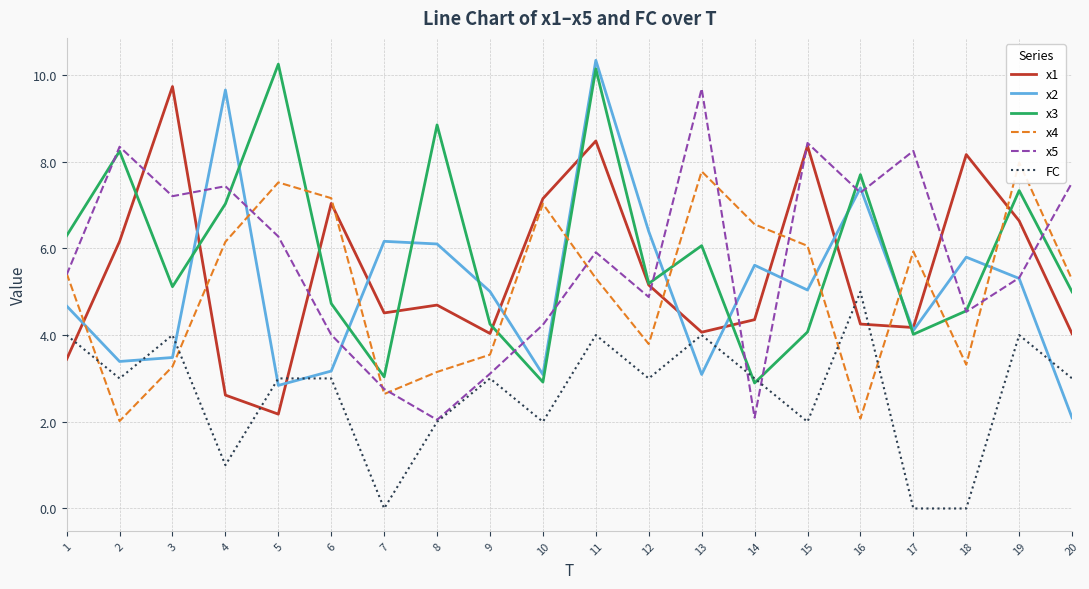

Between 19 and 14, which is larger?

19